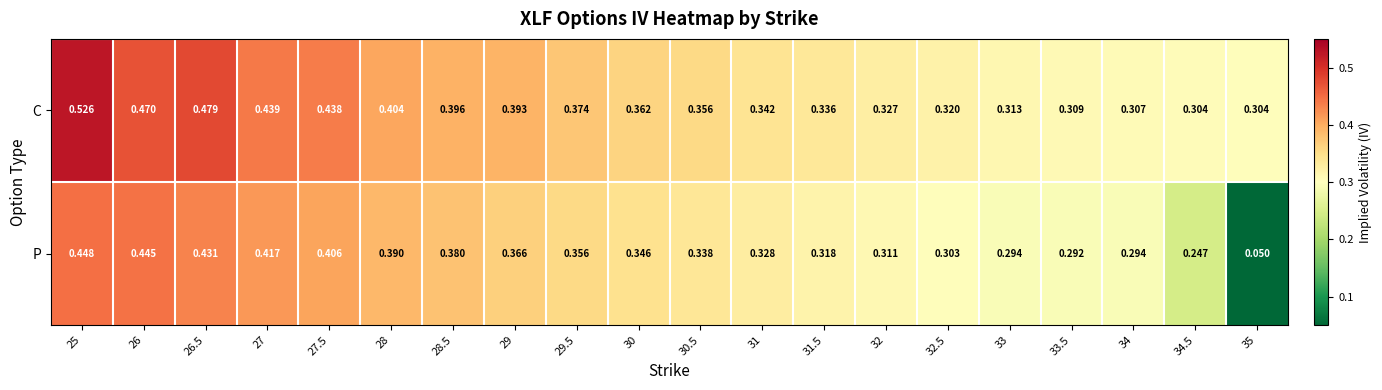

Rank the series by their average value, from lowest to highest.

P, C